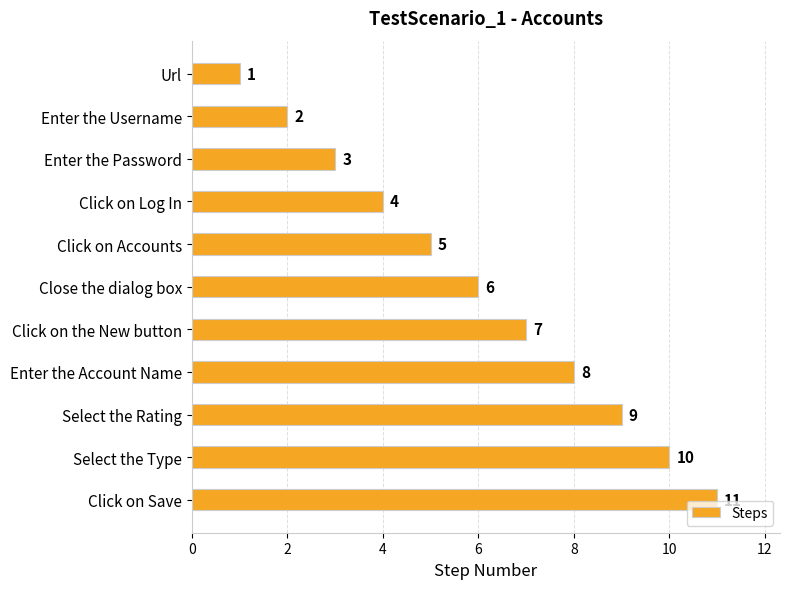

Rank the categories by value from lowest to highest.

Url, Enter the Username, Enter the Password, Click on Log In, Click on Accounts, Close the dialog box, Click on the New button, Enter the Account Name, Select the Rating, Select the Type, Click on Save